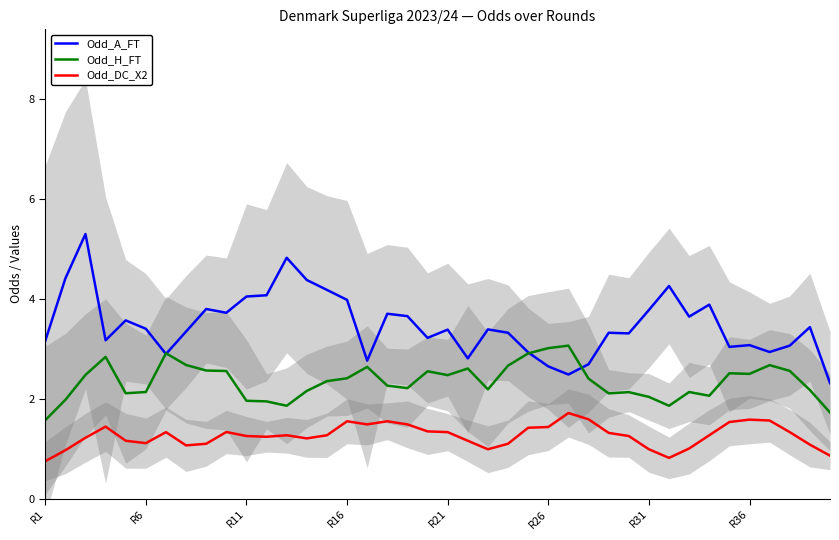

True or false: Odd_DC_X2 has more than 0 points higher than both neighbors.

True